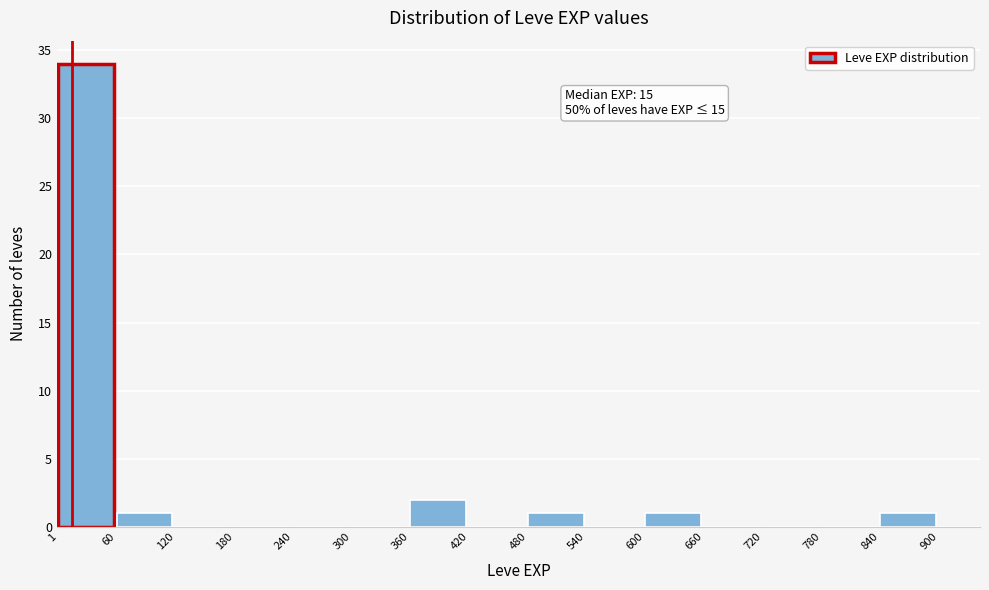

Over which range of the x-axis is the bar tallest?

1 to 60